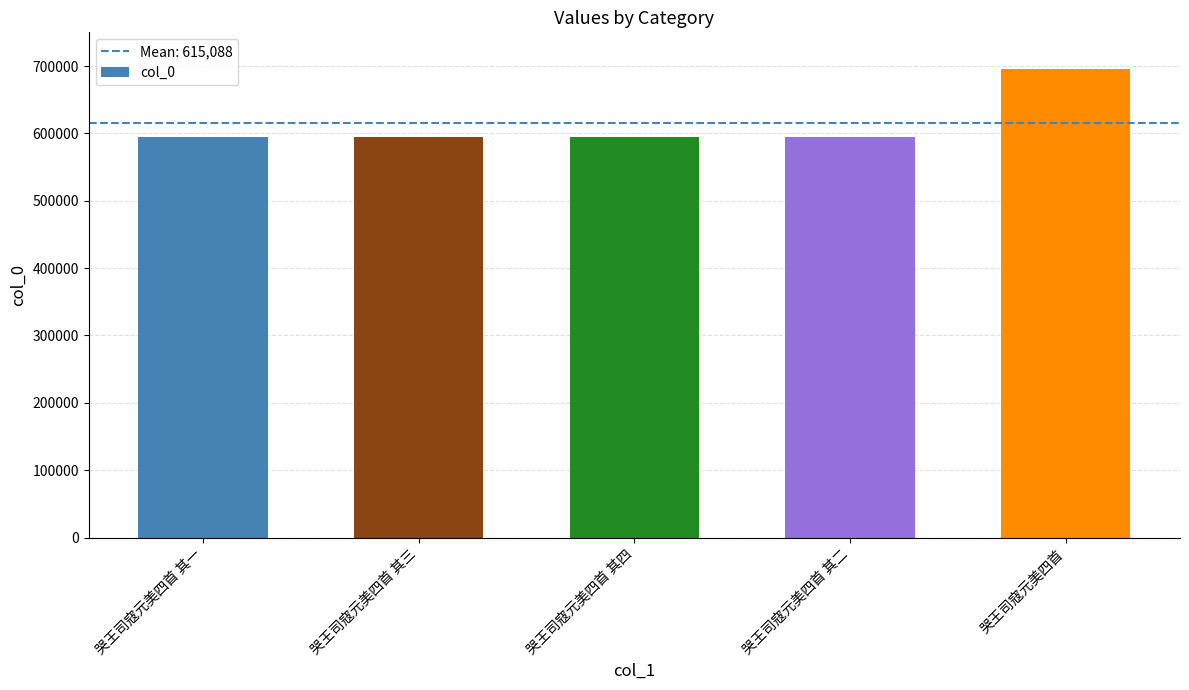

The value at 哭王司寇元美四首 其二 is 793562. True or false?

False